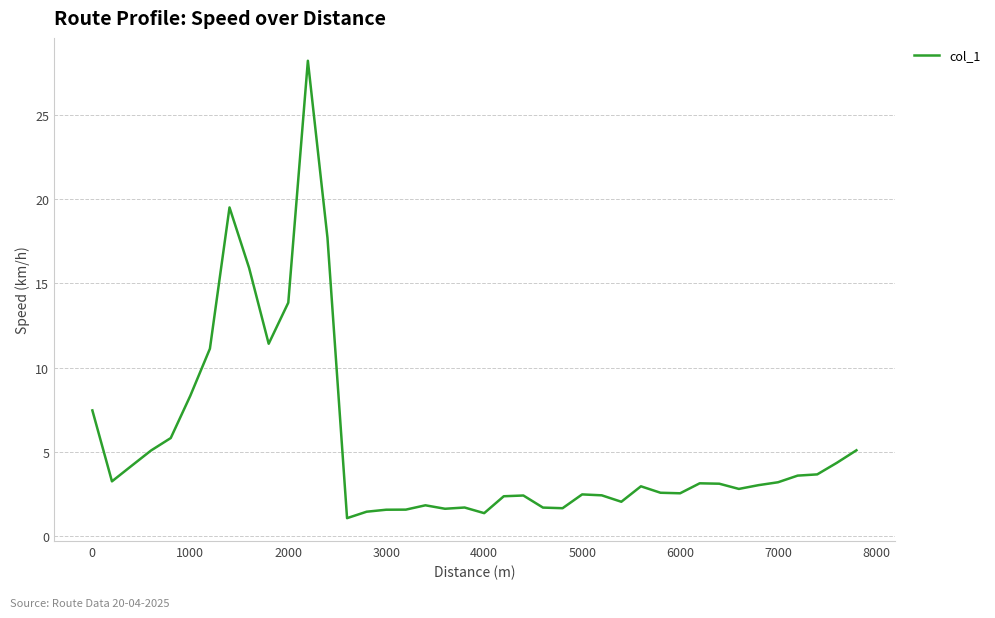

Count the number of categories in the chart.

40